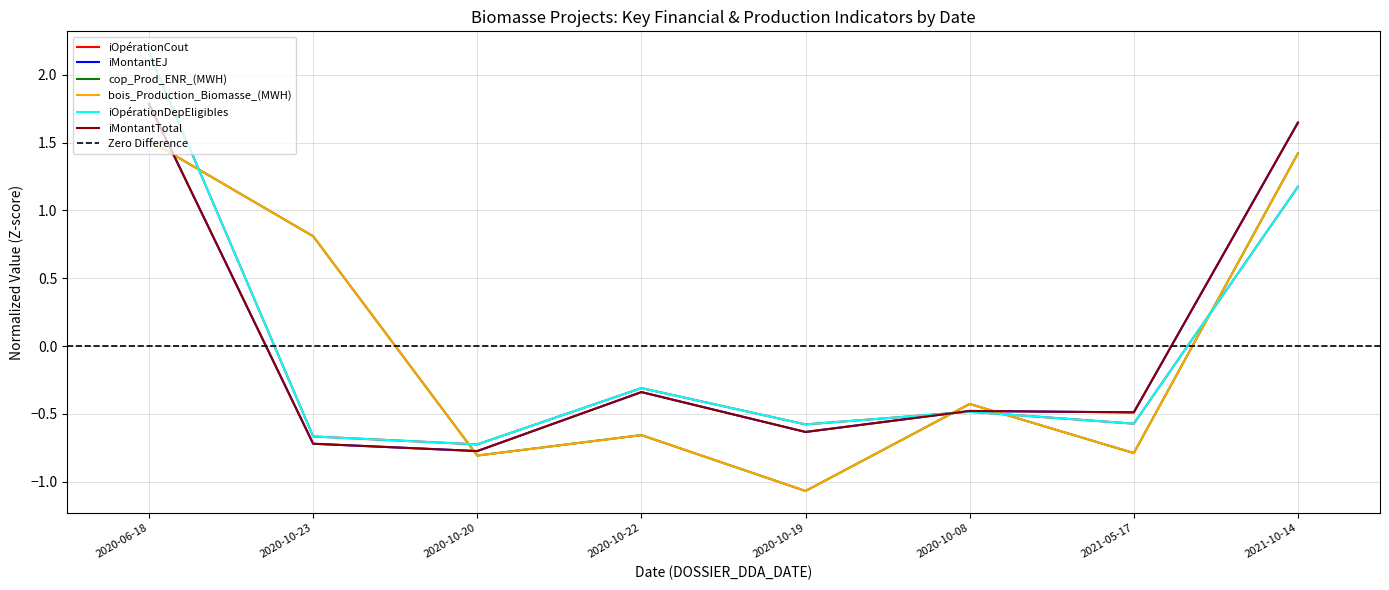

True or false: iMontantEJ has more than 0 interior local peaks.

True